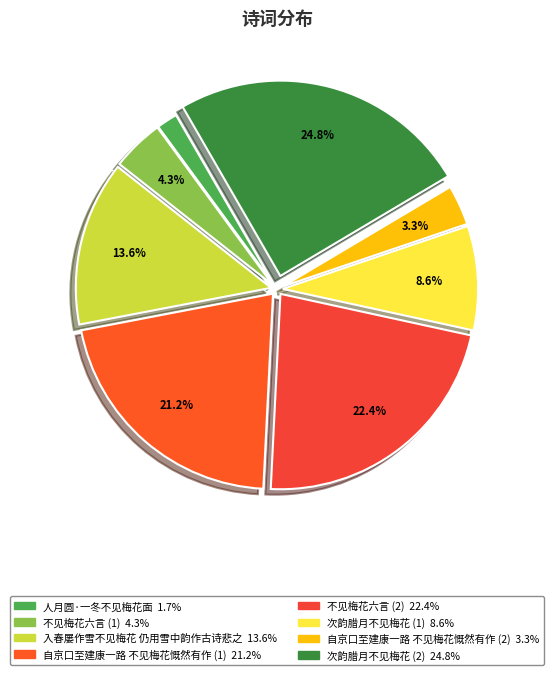

Is there a majority slice in this chart?

No